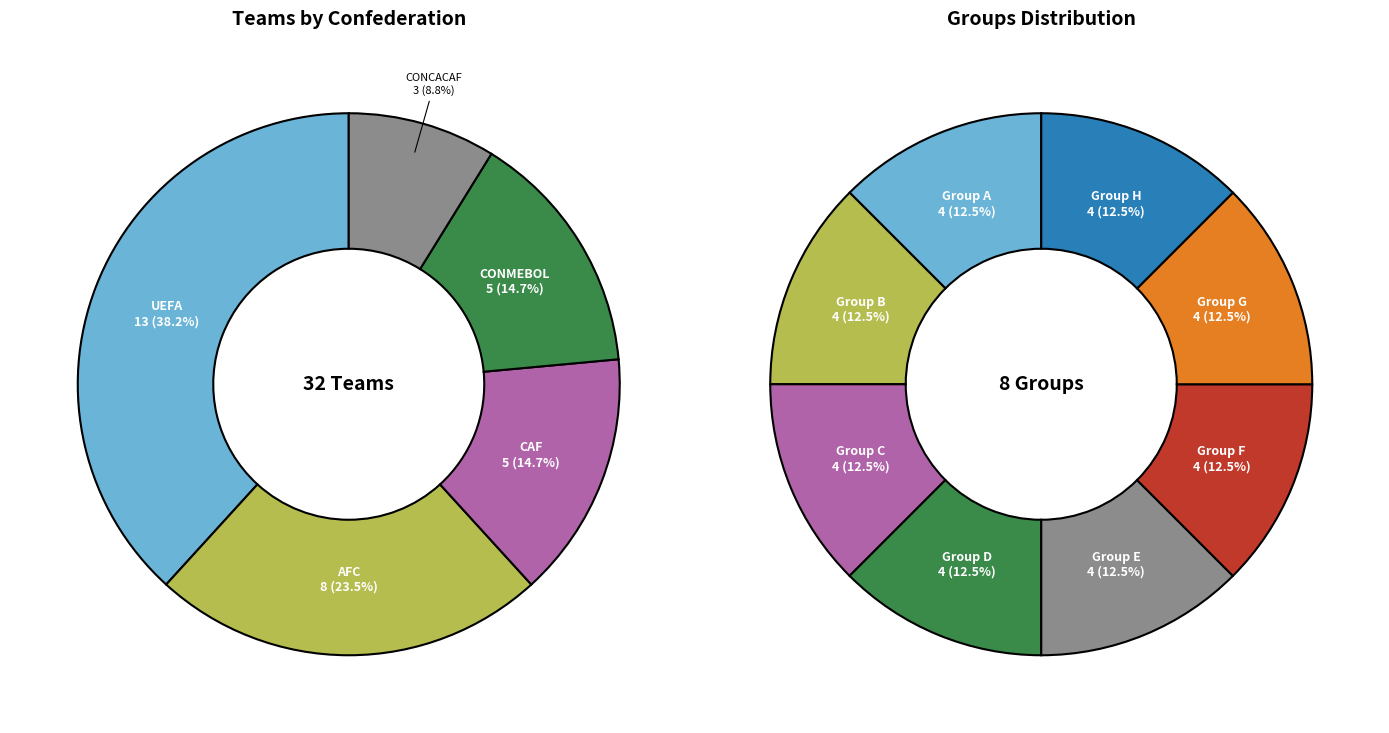

Is the sum of CONMEBOL and CONCACAF greater than half?

No